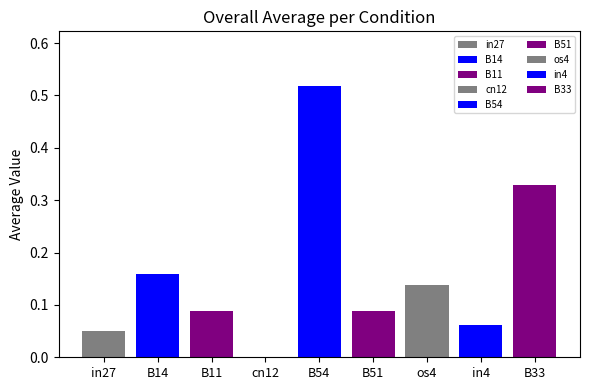

What is the label of the 9th bar from the left?

B33